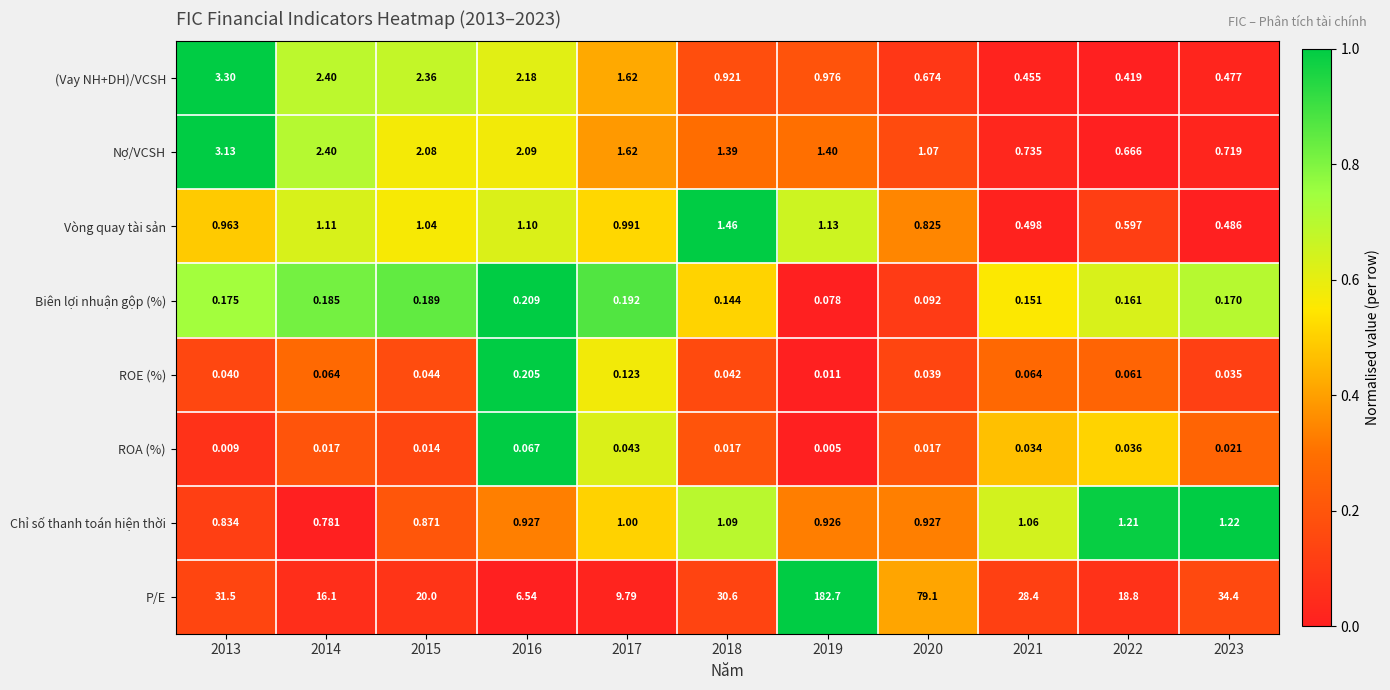

Which series changed the most between 2020 and 2021?

P/E